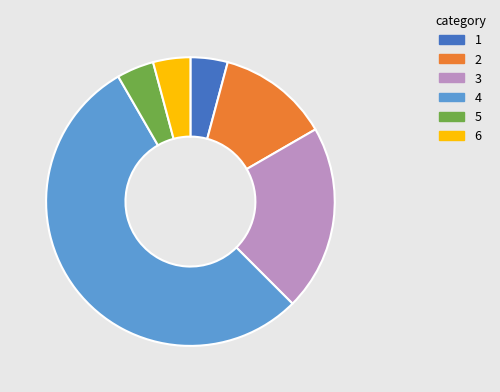

What is the ratio of the value at 3 to the value at 1?

5.0